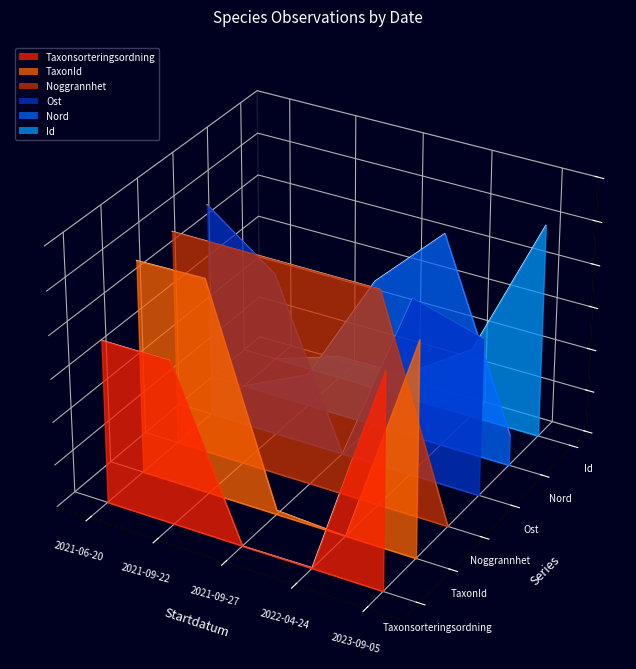

At which category does Noggrannhet reach its first local valley?

2021-09-27